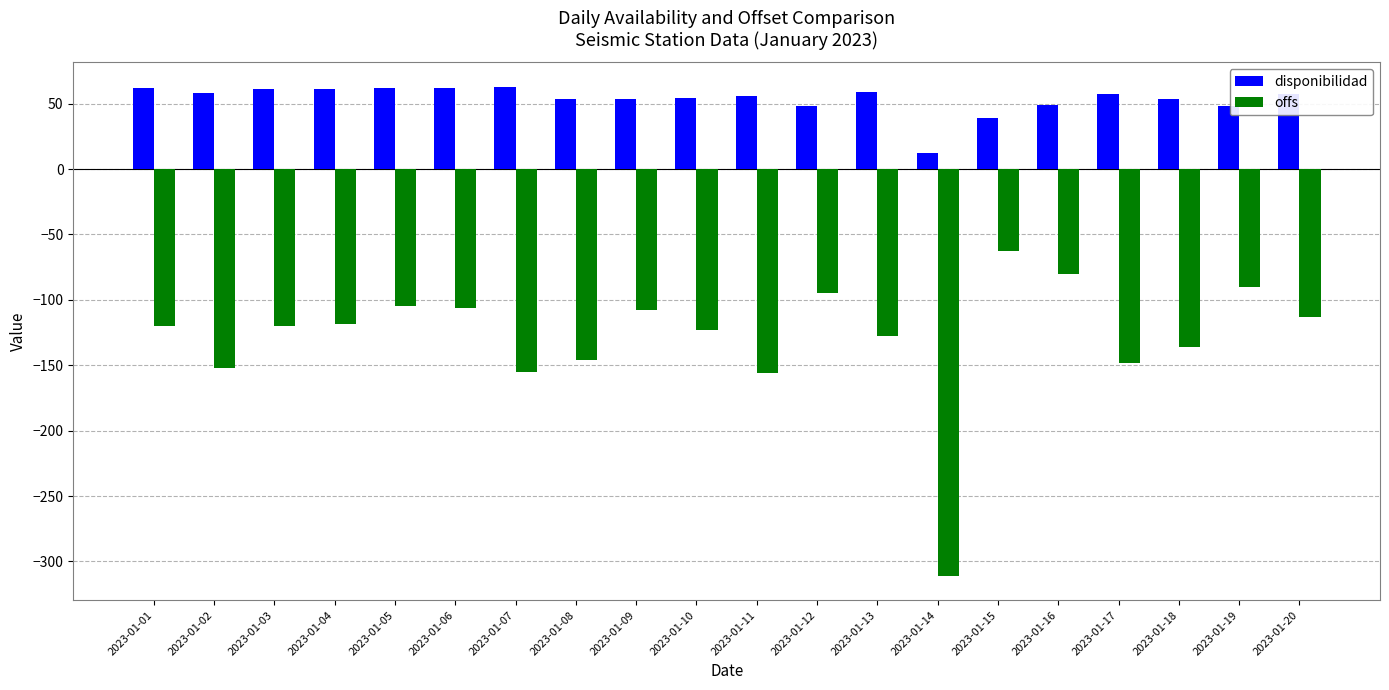

What is the minimum value shown in the chart?

-311.0